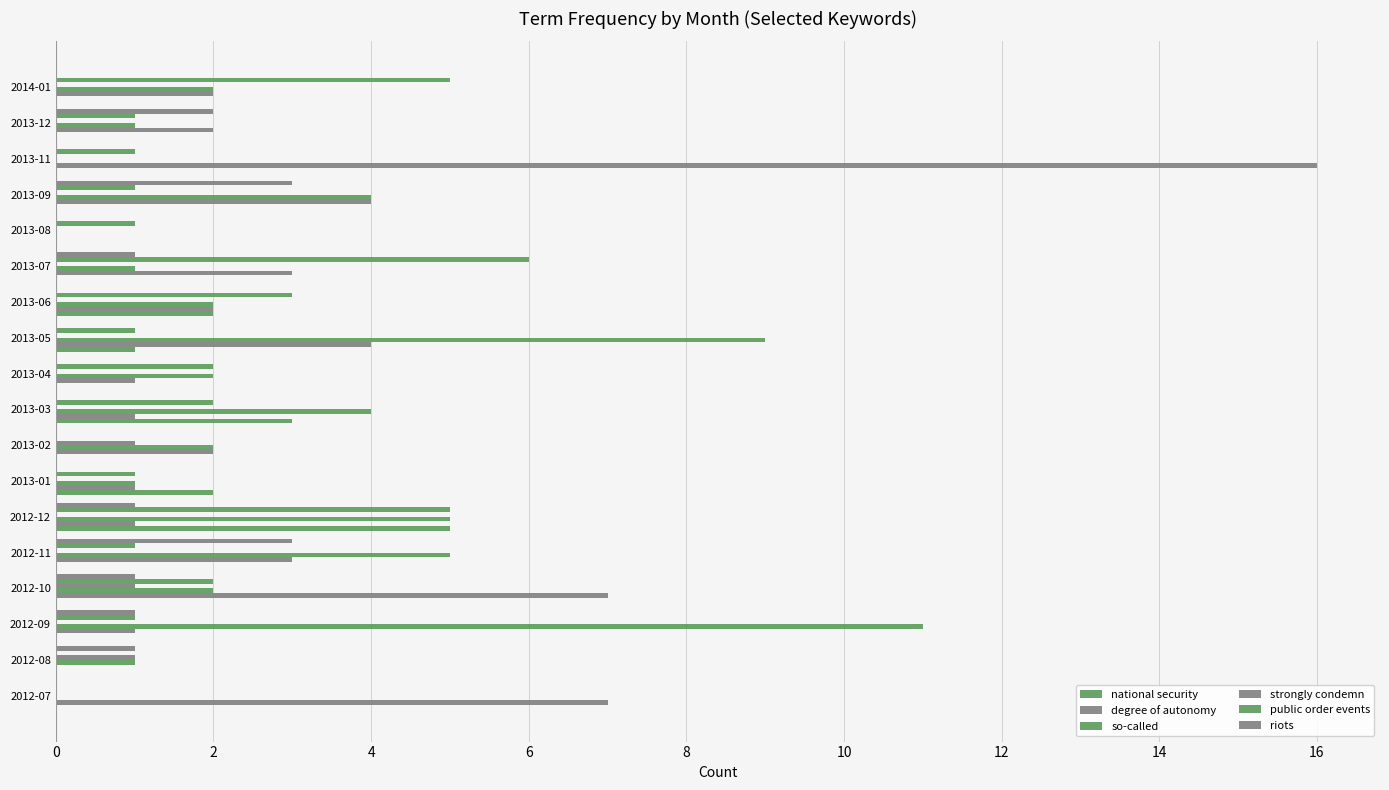

How many series are shown in this chart?

6